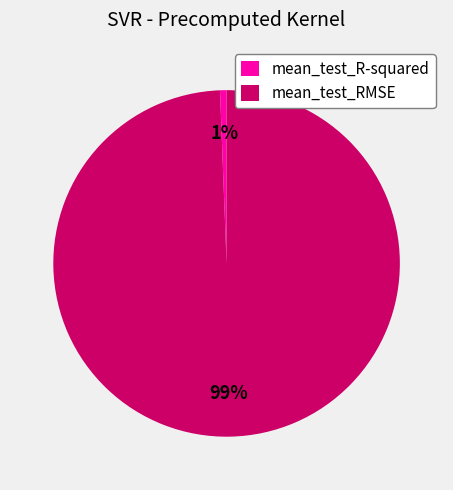

To the nearest percent, what is the average slice percentage?

50%